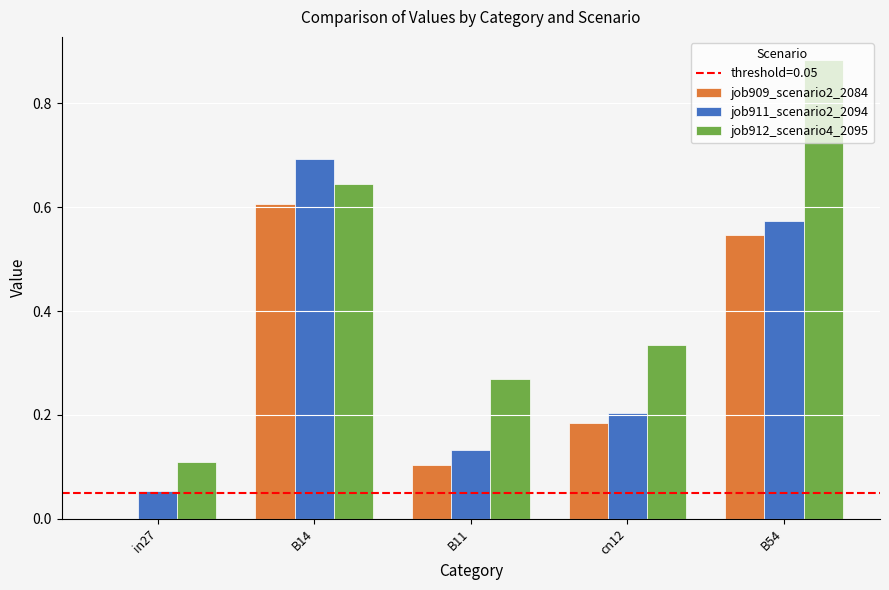

Does the chart contain stacked bars?

No